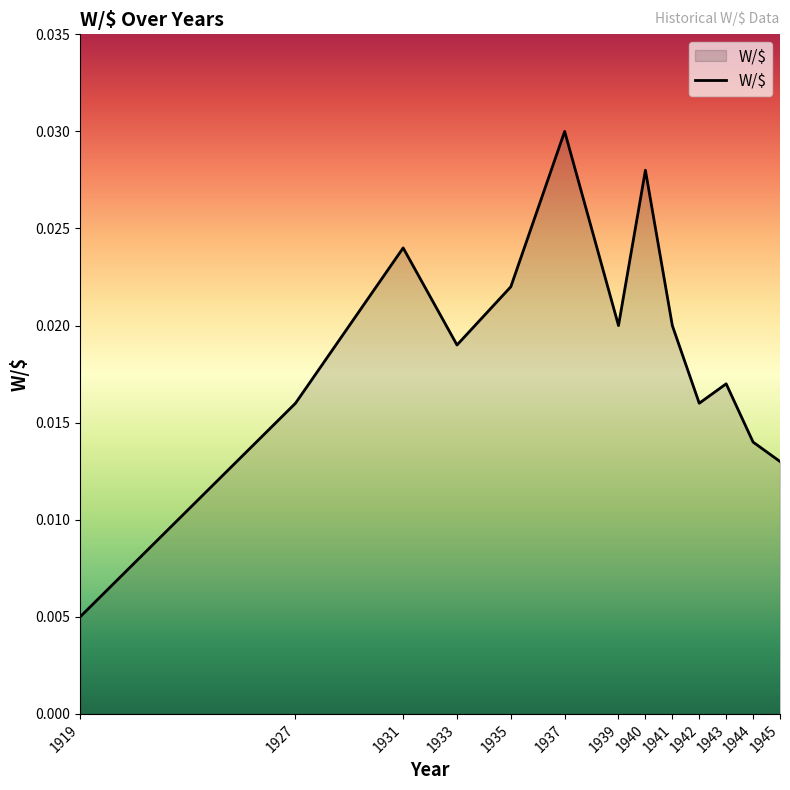

Which has a higher value, 1941 or 1919?

1941